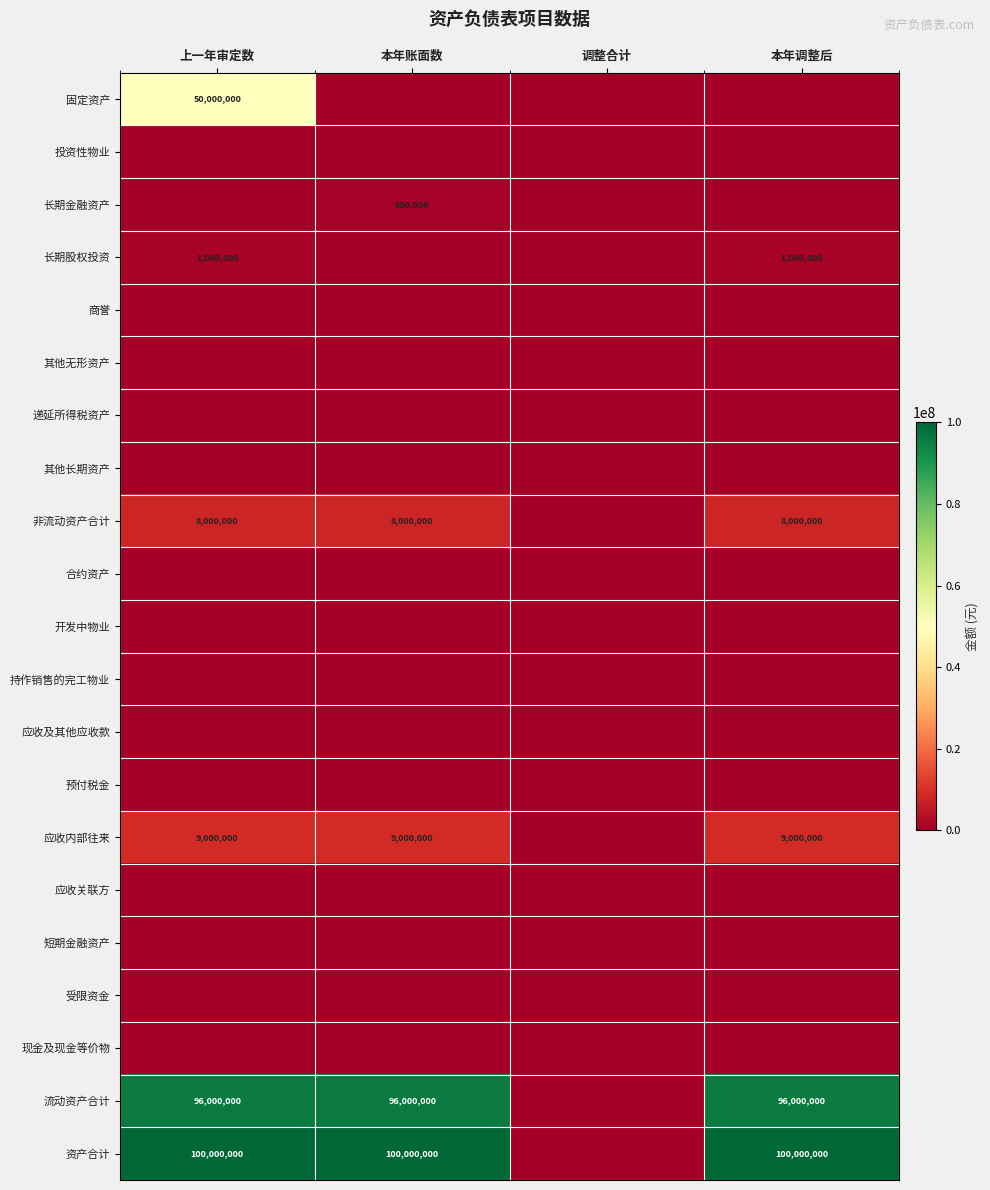

The value of 流动资产合计 at 本年账面数 is 149294144. True or false?

False